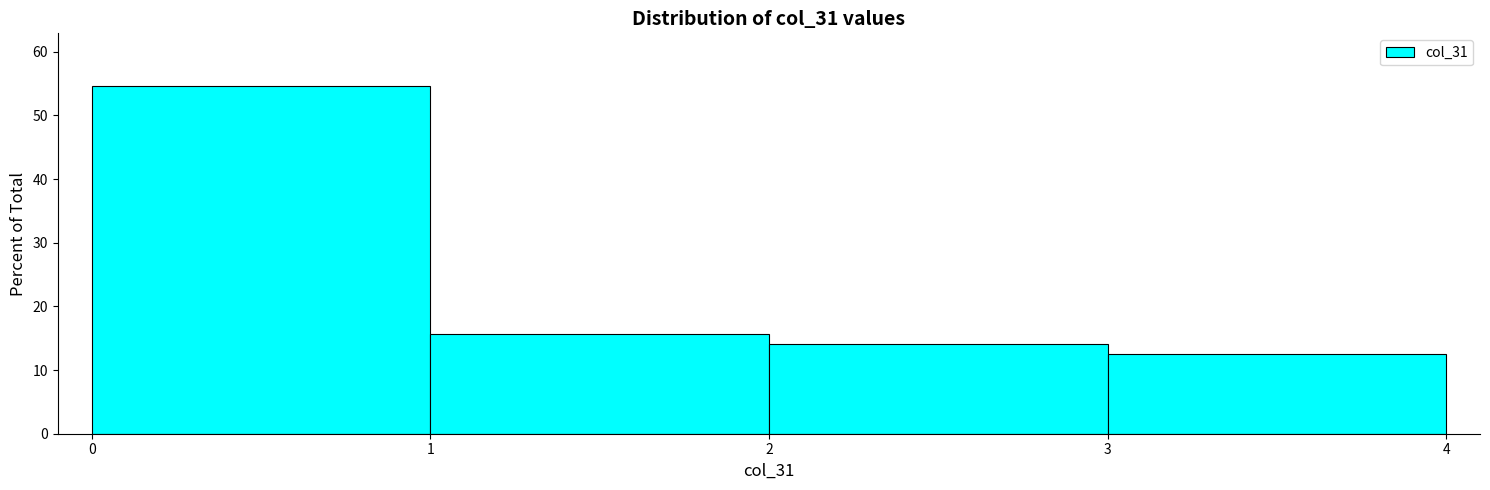

How tall is the bar that spans 1 to 2 on the x-axis? The values are not printed on the chart, so give them approximately, as read against the axis.

16